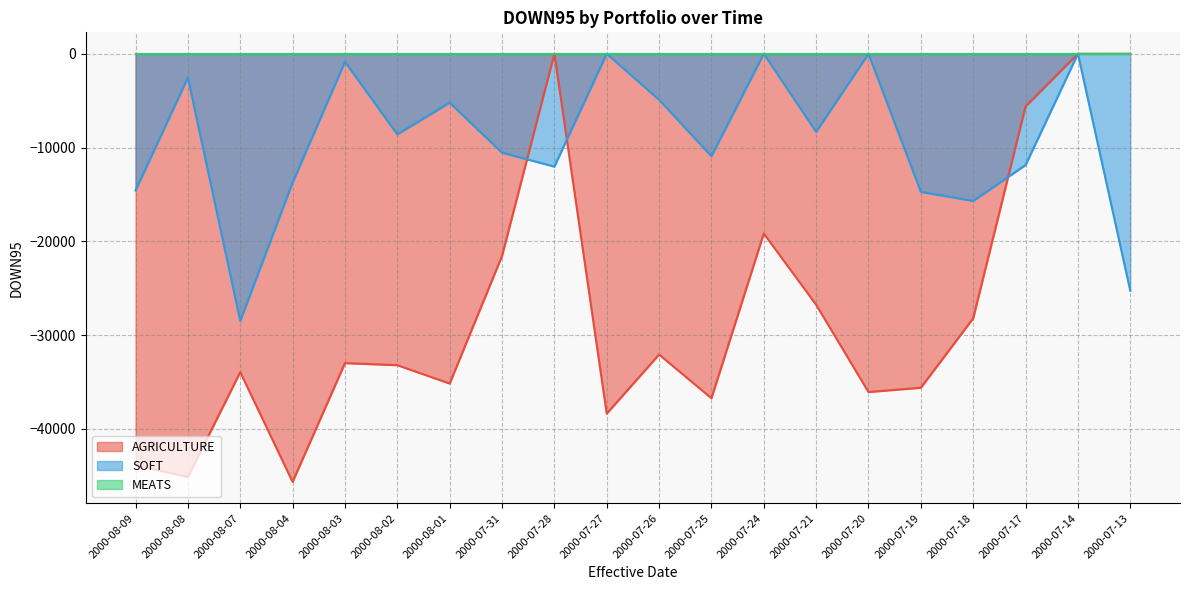

How many values in SOFT are below zero?

16